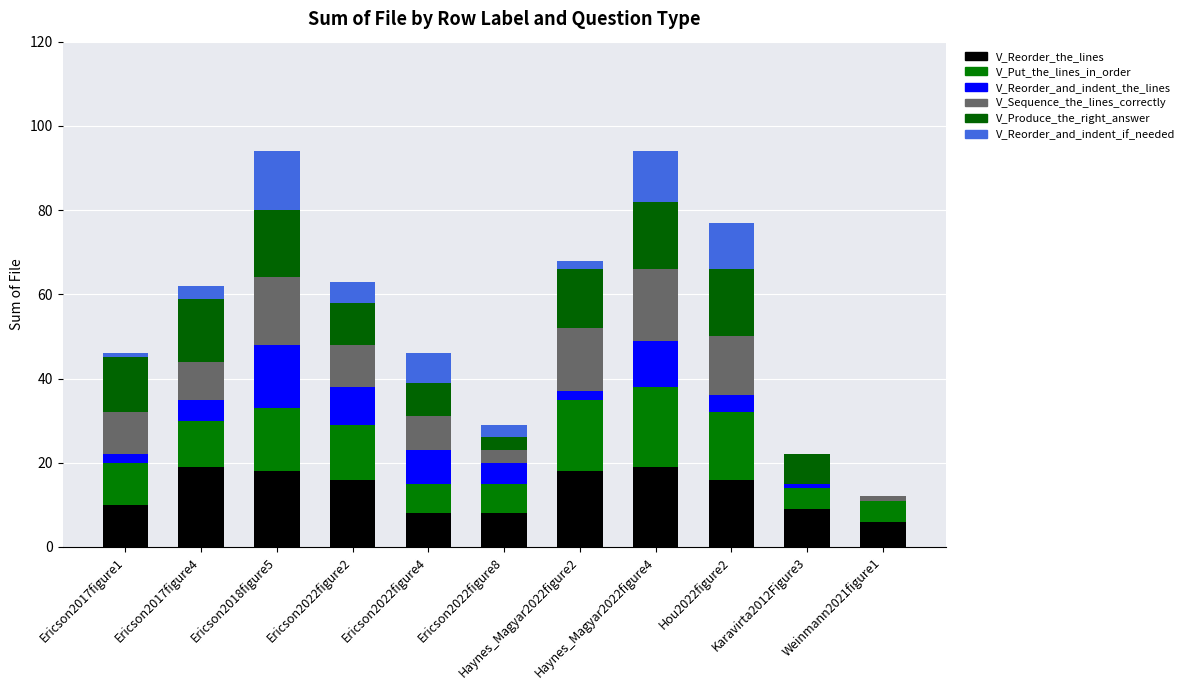

List the labels in order of V_Reorder_and_indent_the_lines value, smallest first.

Weinmann2021figure1, Karavirta2012Figure3, Ericson2017figure1, Haynes_Magyar2022figure2, Hou2022figure2, Ericson2017figure4, Ericson2022figure8, Ericson2022figure4, Ericson2022figure2, Haynes_Magyar2022figure4, Ericson2018figure5